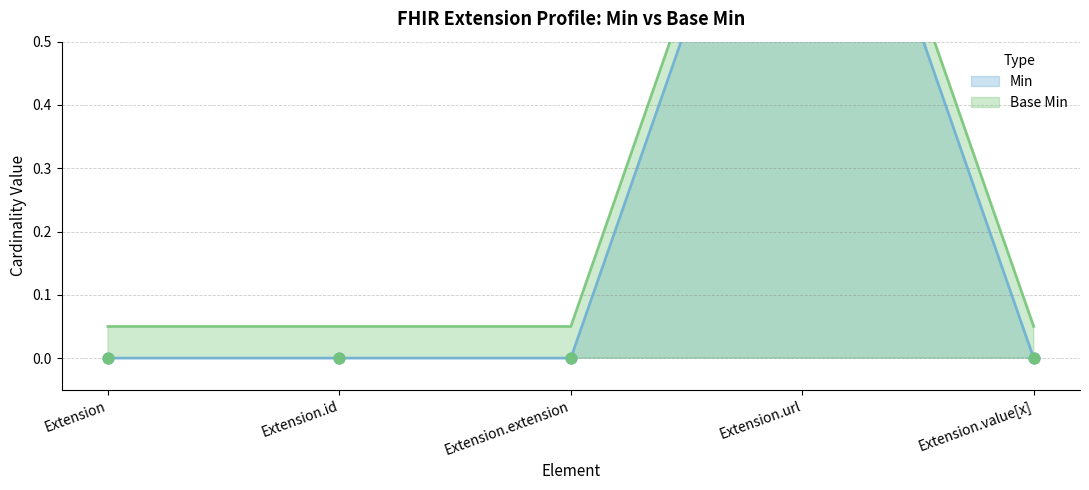

What are all the series names shown in the legend?

Min, Base Min